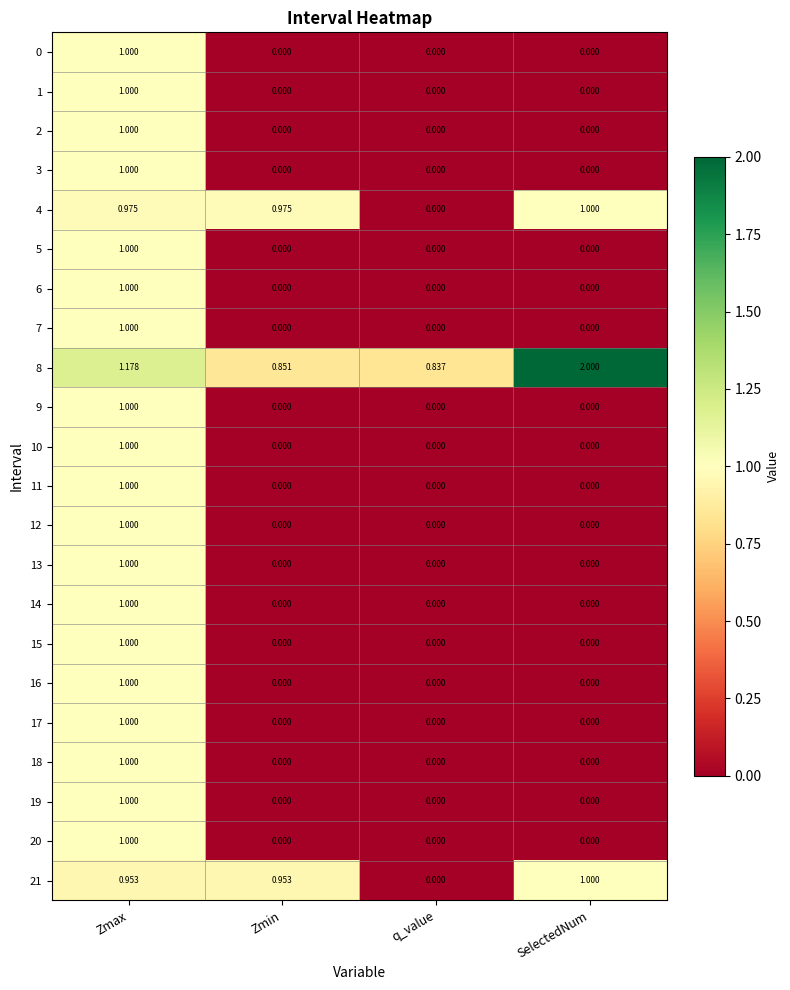

Where is 21 nearest to the value 0?

q_value